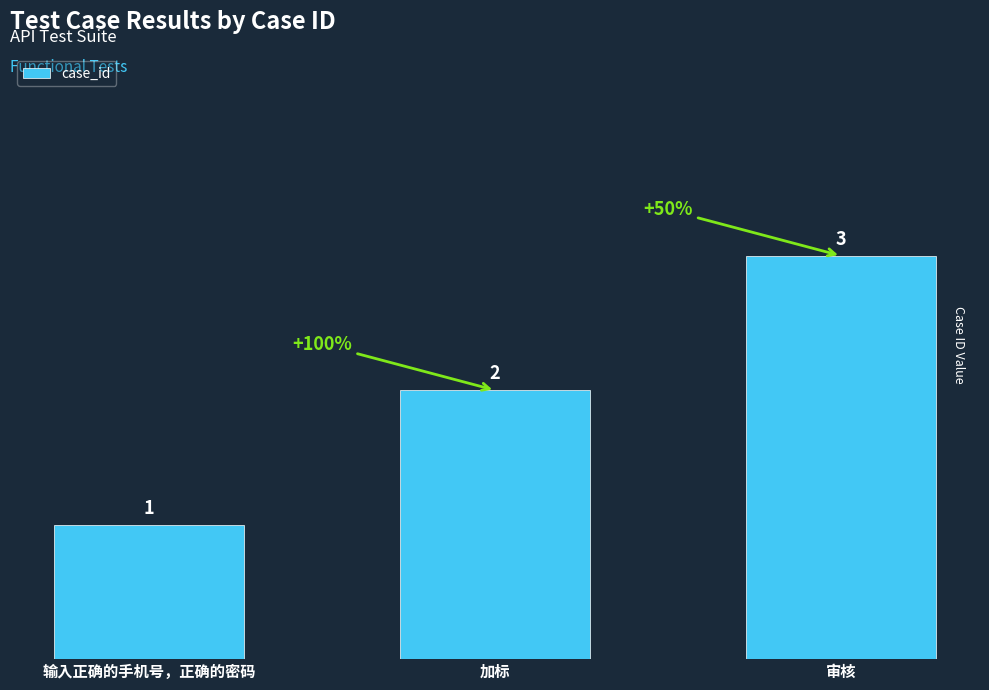

Reading left to right, extract all data points from this chart.

输入正确的手机号，正确的密码=1	加标=2	审核=3